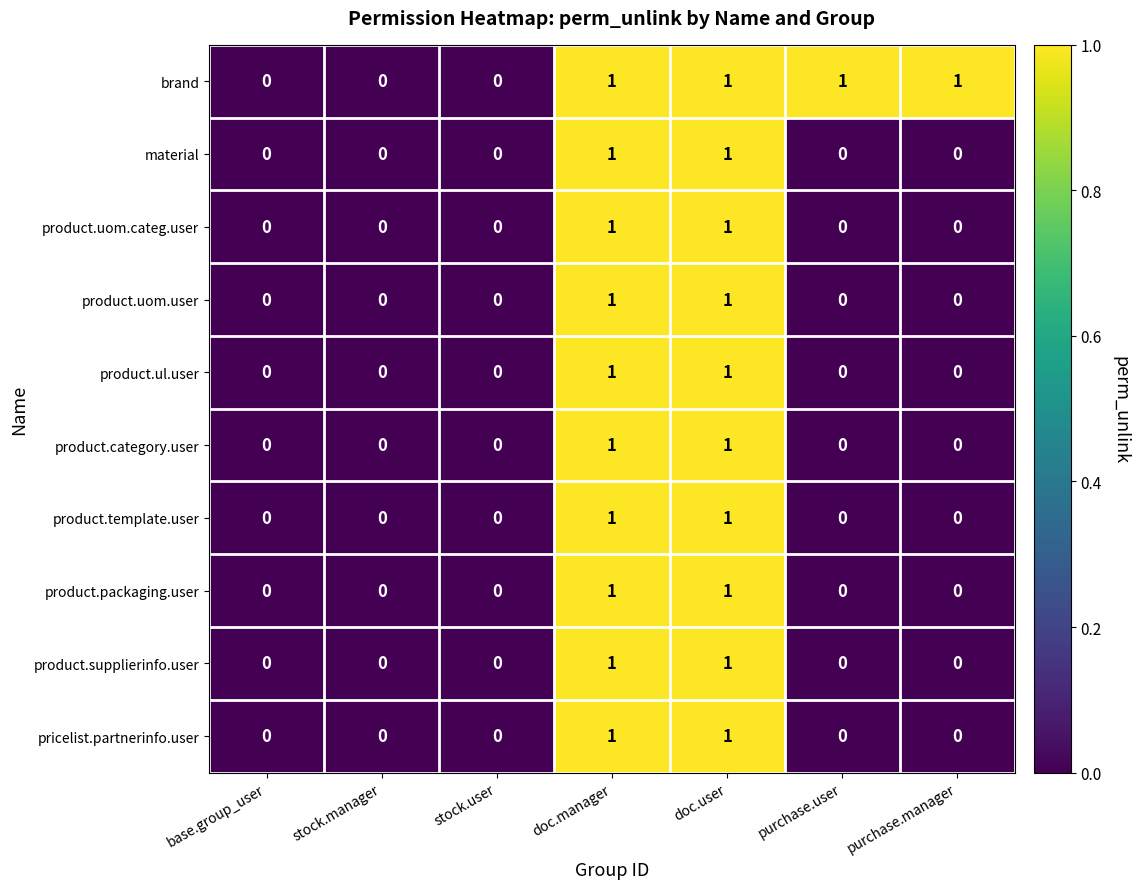

What is the total value across all series at doc.user?

10